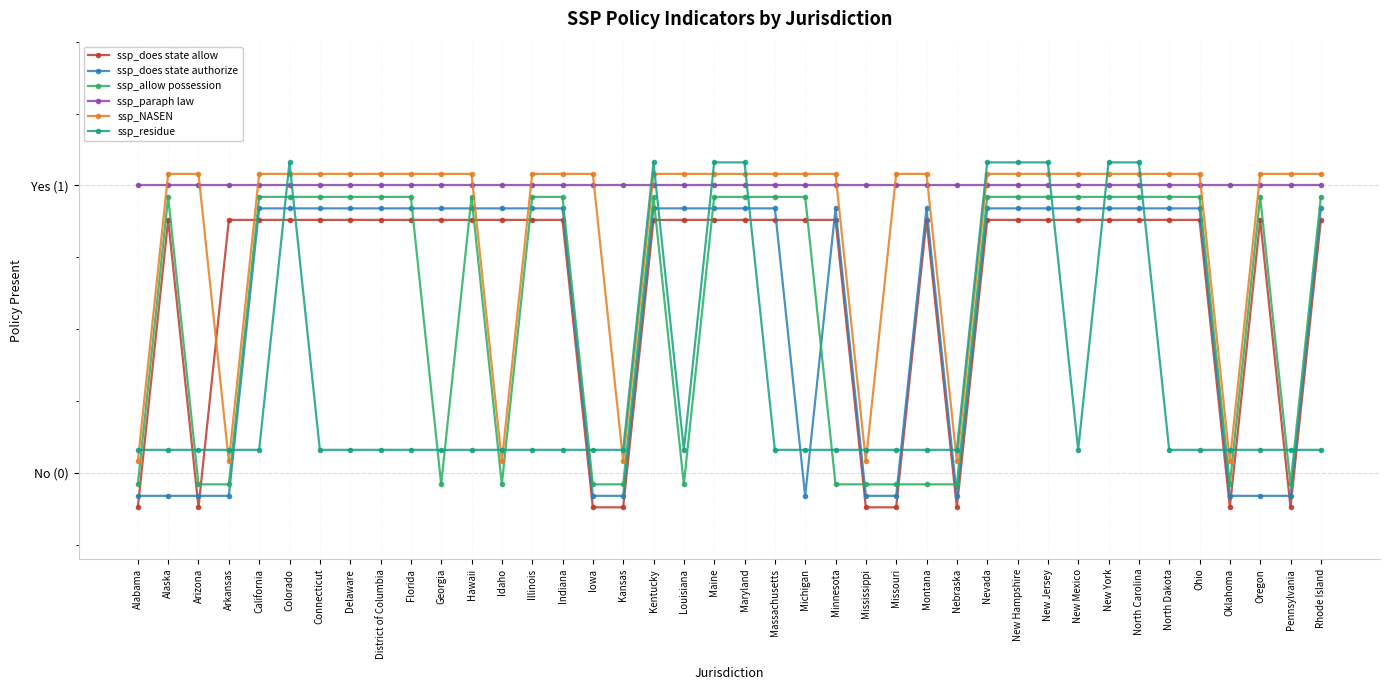

At which label does ssp_paraph law reach its minimum?

Alabama